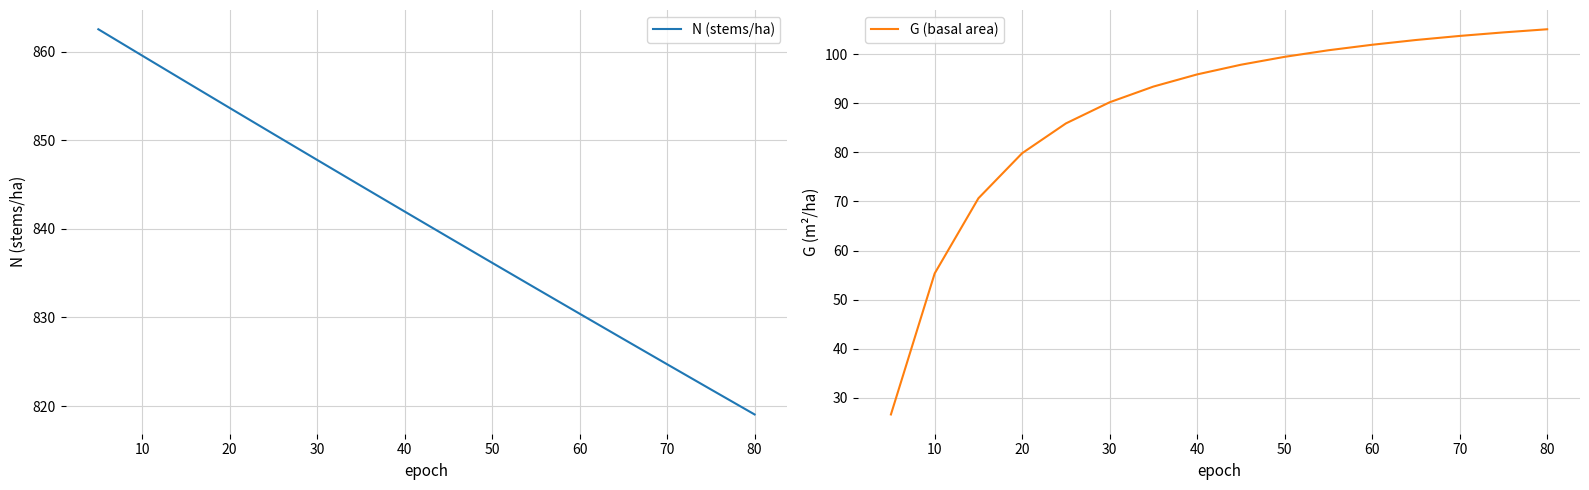

True or false: G (basal area) has a value of 95.9 at 40.

True